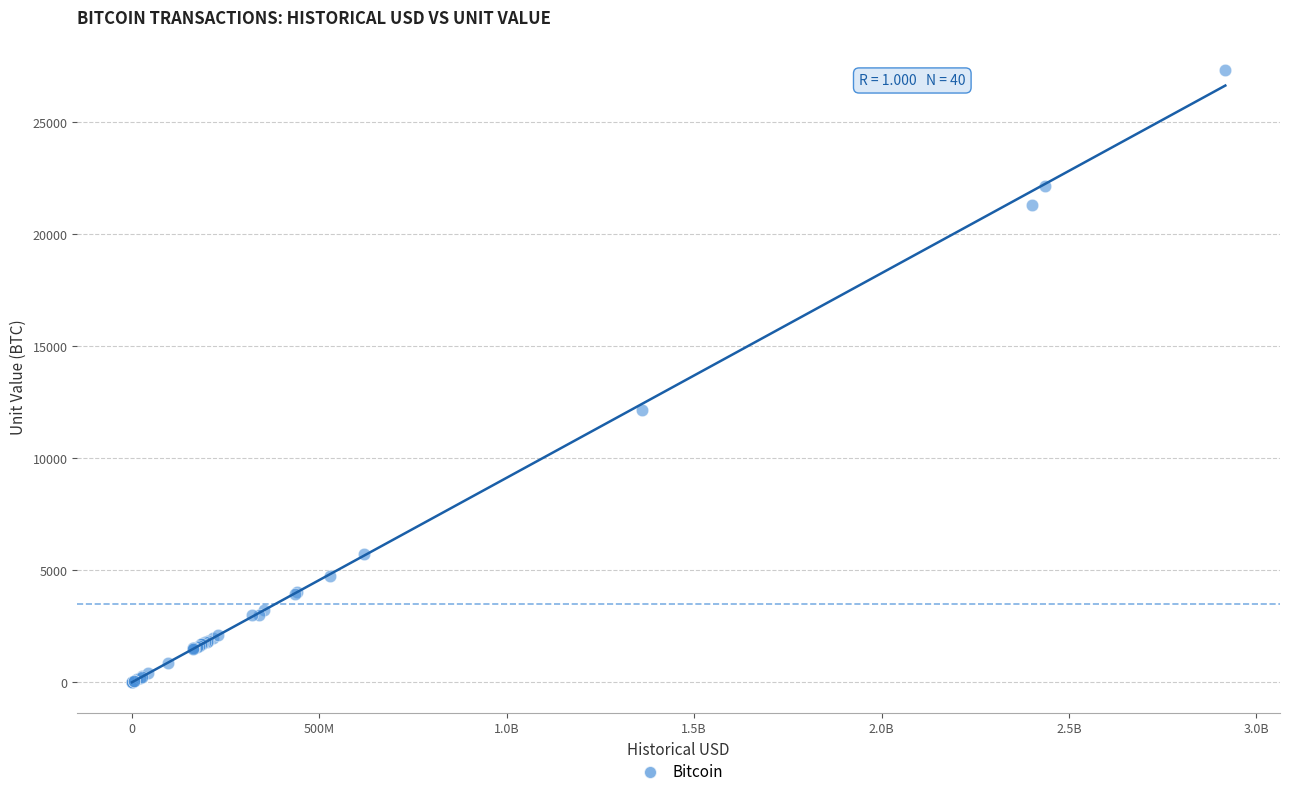

What Y value in the scatter plot is closest to 13660?

12163.9